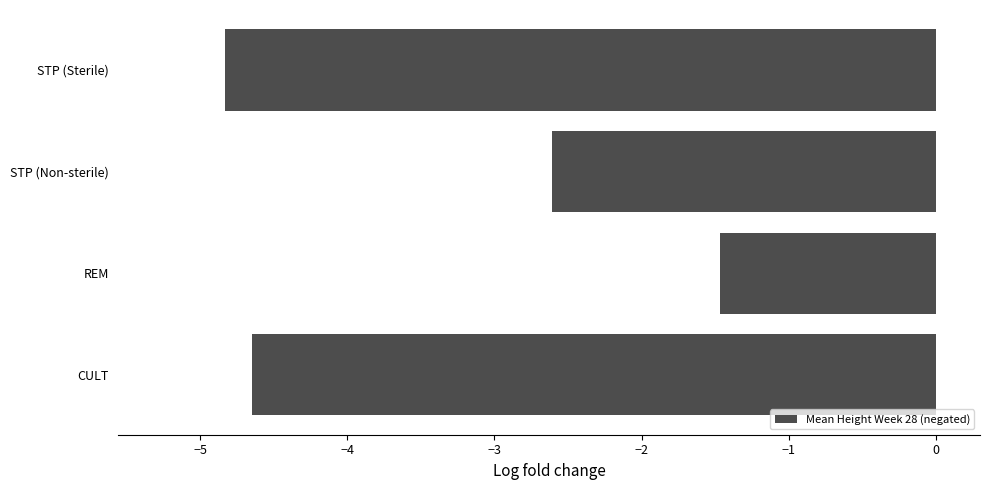

Which label corresponds to the smallest value in the chart?

STP (Sterile)